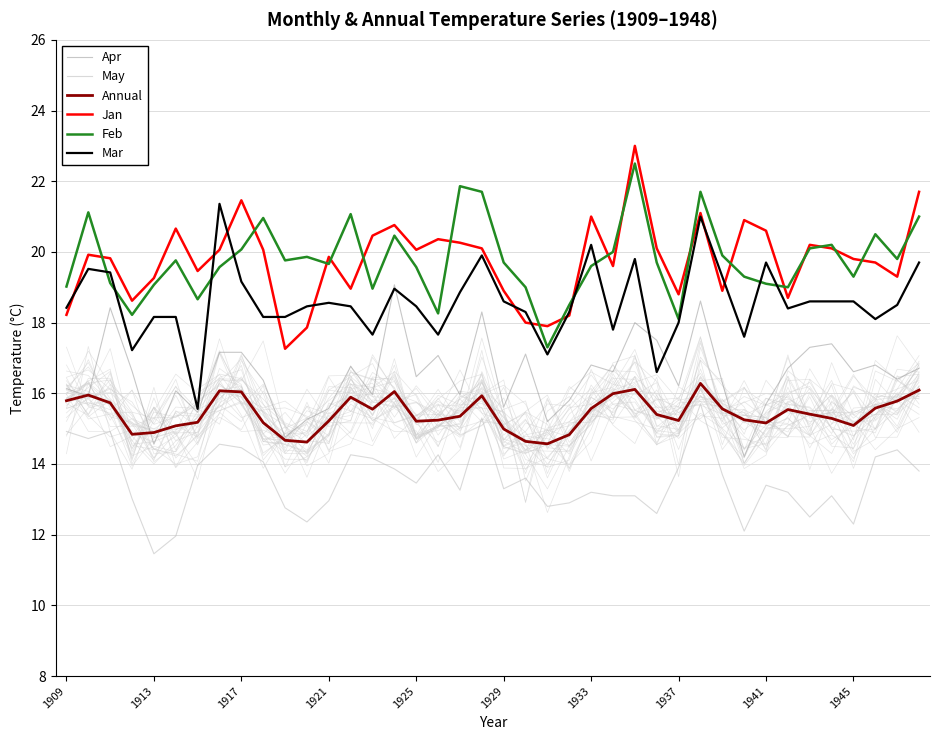

What is the value of the May point at the 23rd from the left?

12.8